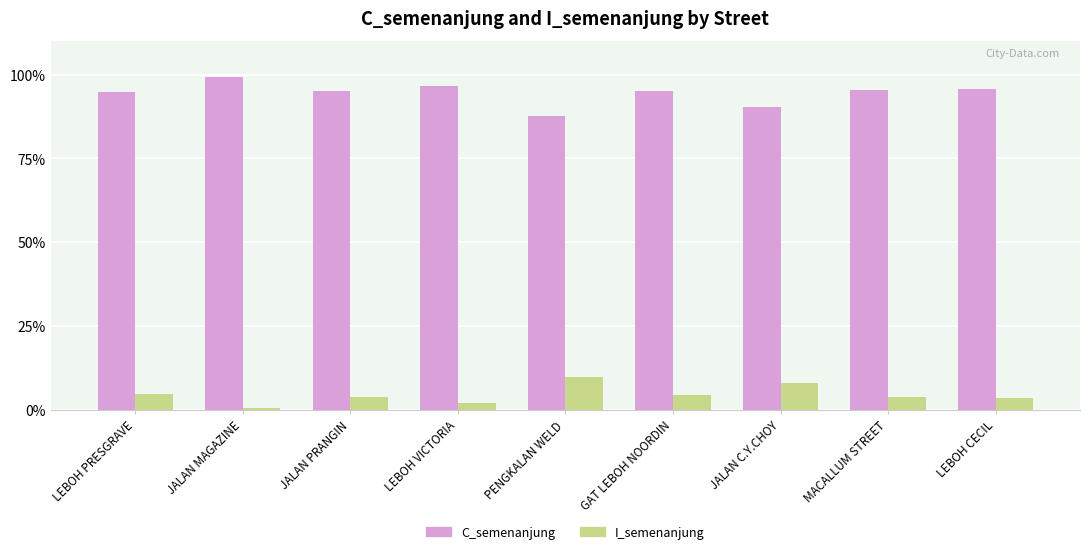

What is the average value of the C_semenanjung series?

94.4